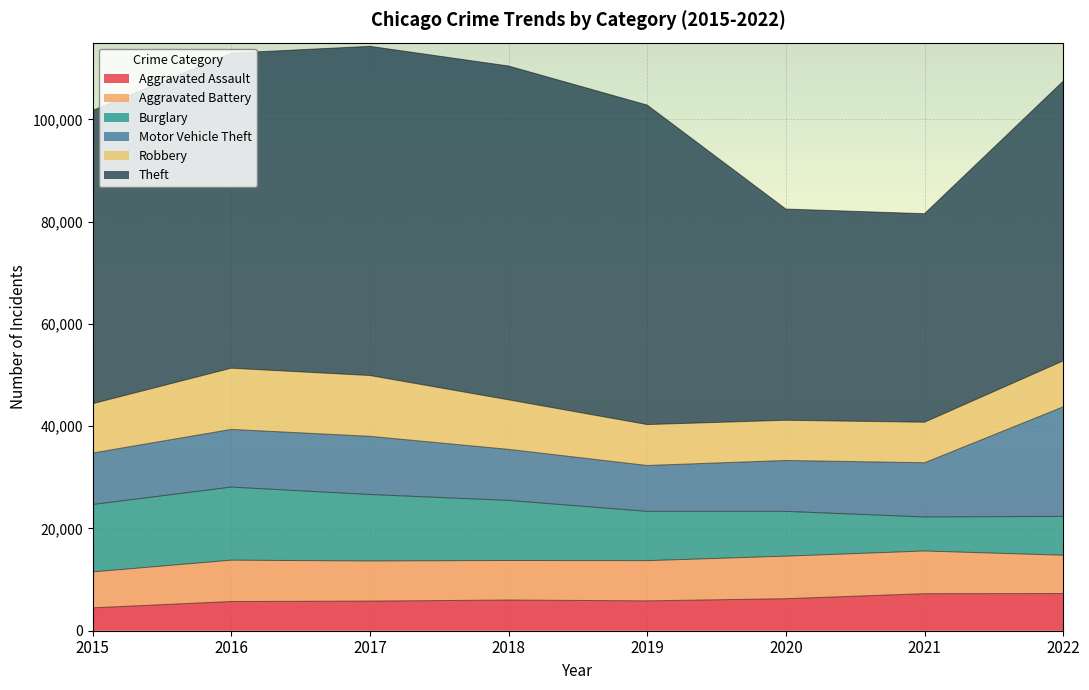

At which label does Robbery reach its minimum?

2020